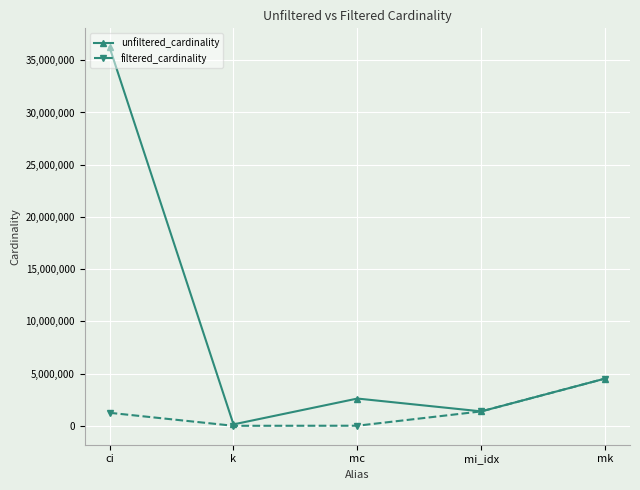

At which label is unfiltered_cardinality closest to 18189257?

mk